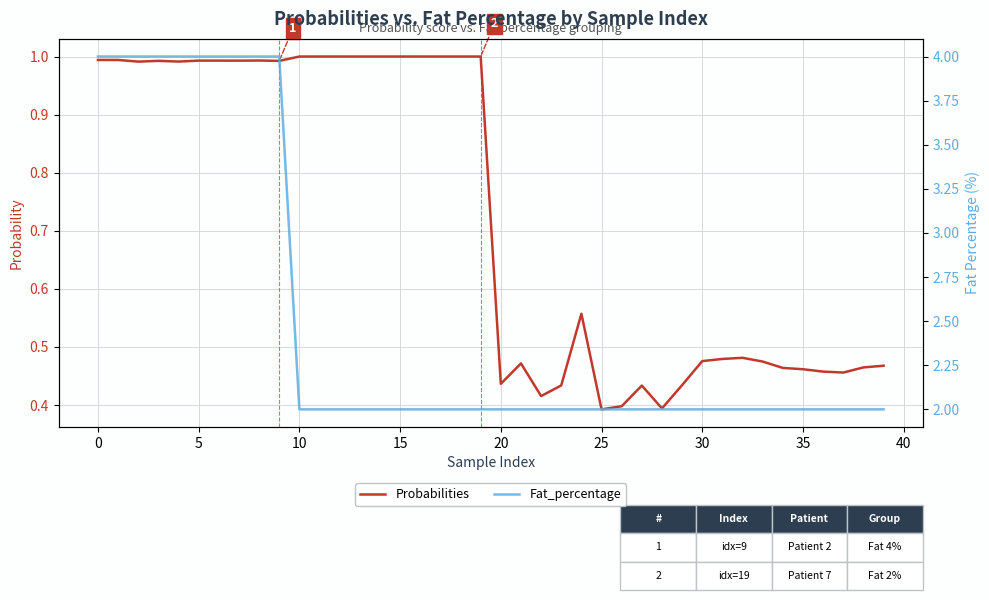

True or false: Fat_percentage has more than 1 points higher than both neighbors.

False